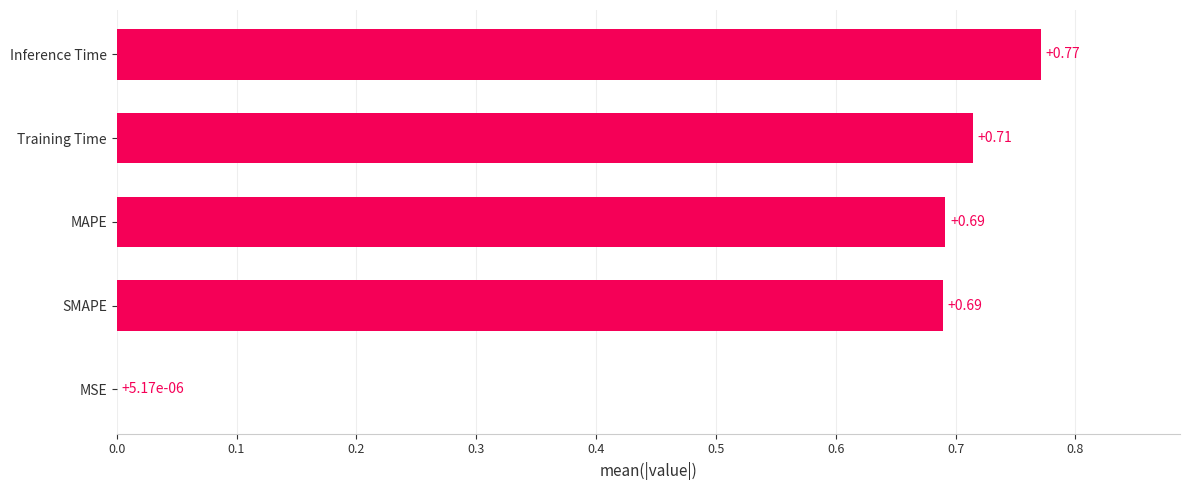

At which label is the value closest to 0?

MSE